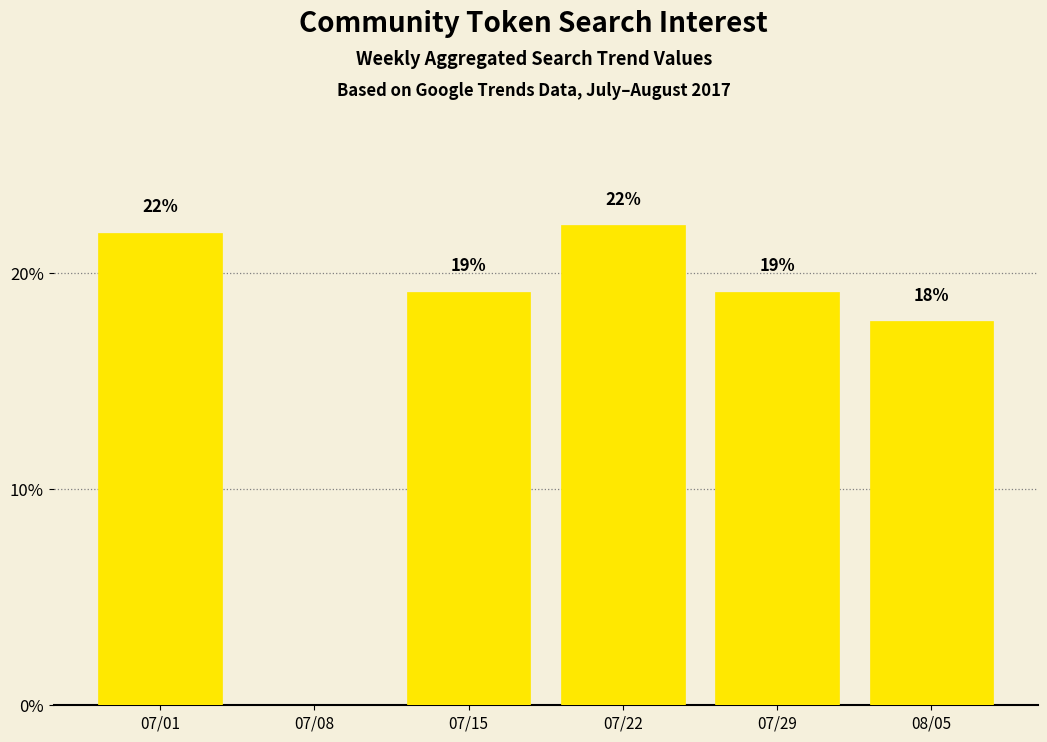

What is the greatest value displayed?

22.2